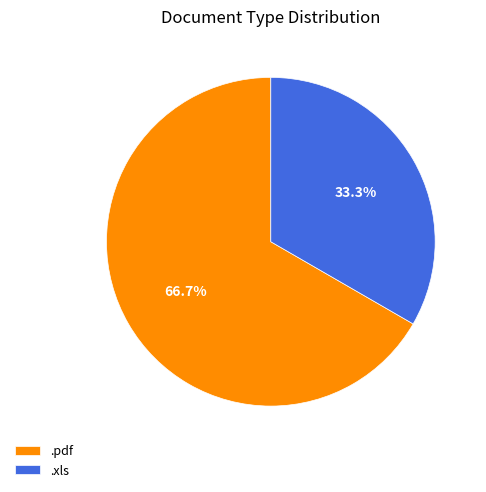

Which slice is the smallest?

.xls